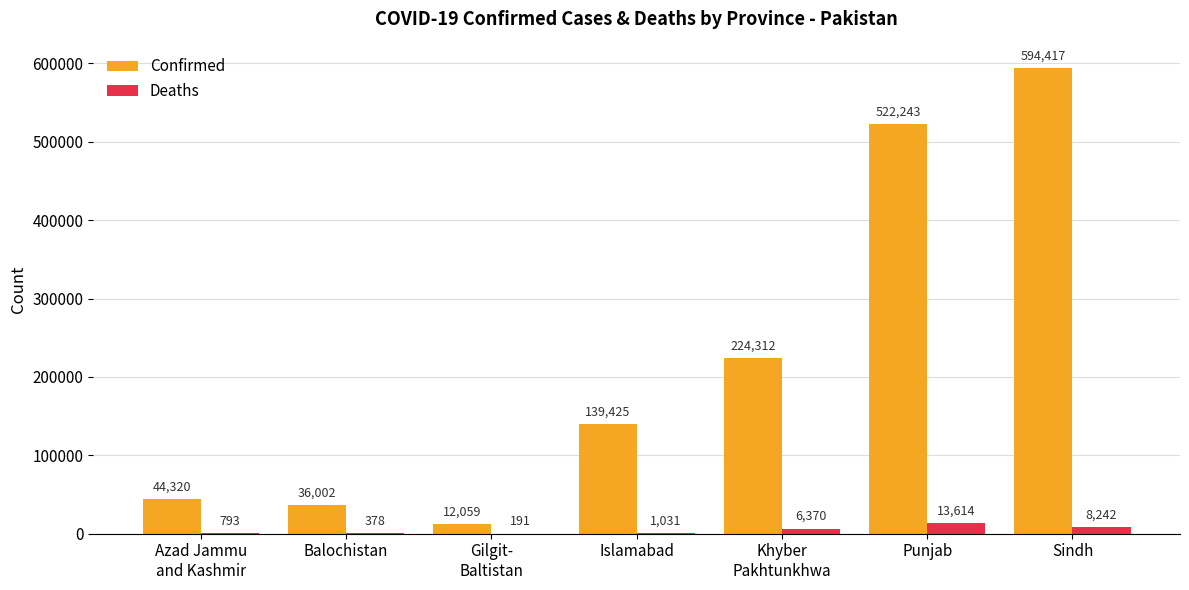

At which label is Confirmed closest to 303238?

Khyber
Pakhtunkhwa